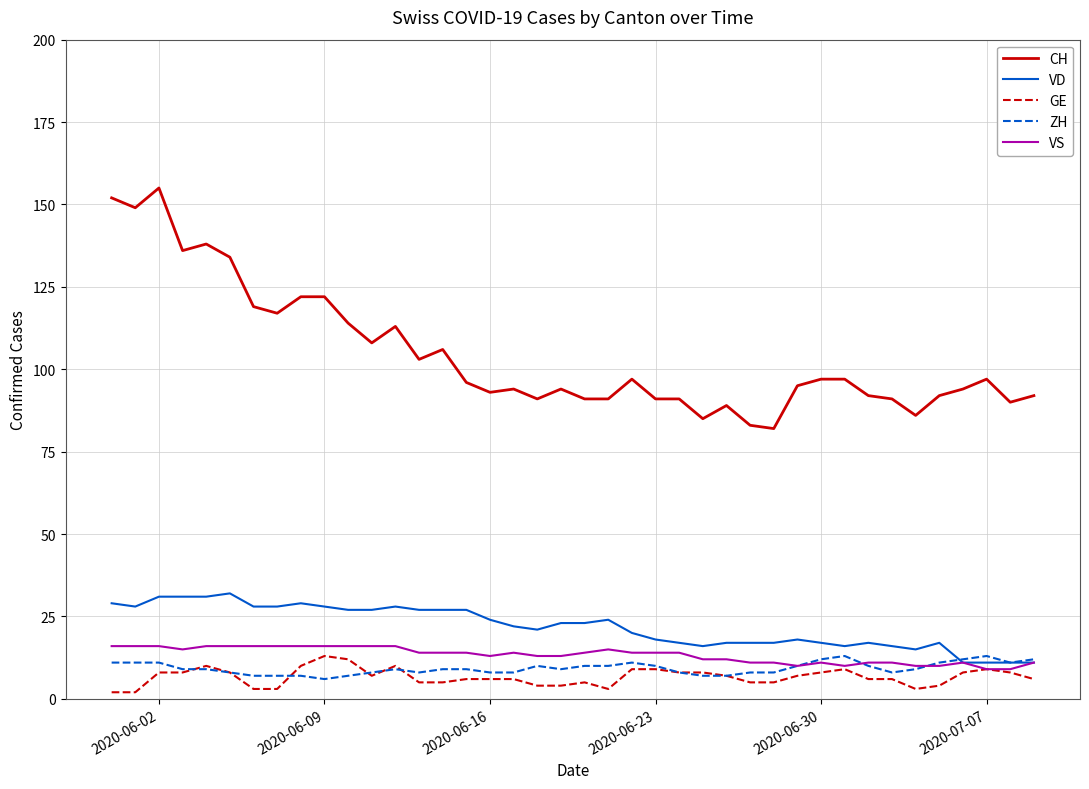

Which series has the widest spread of values?

CH